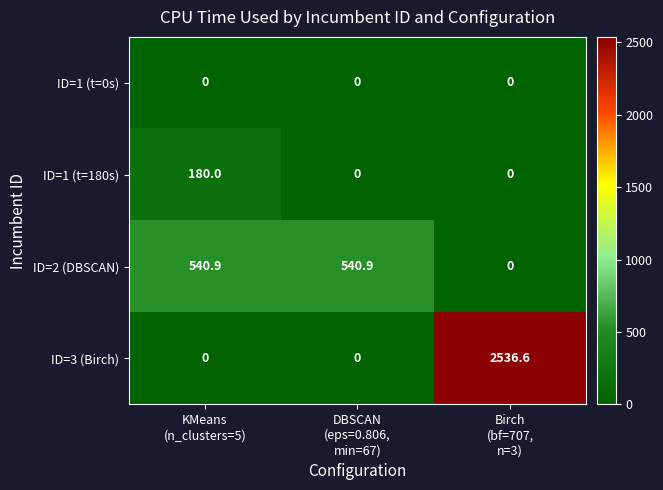

What is the maximum value for ID=1 (t=180s)?

180.0